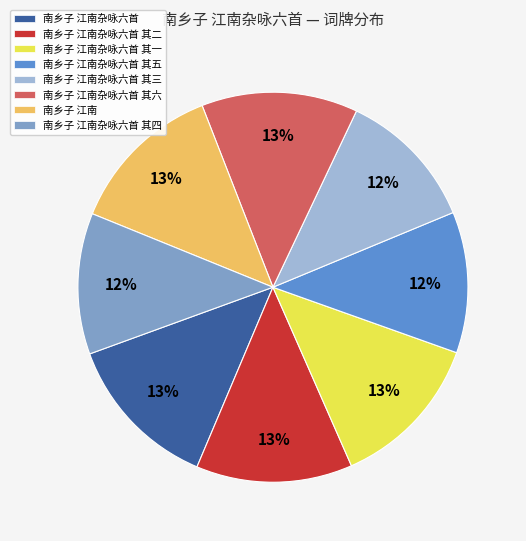

Is there a majority slice in this chart?

No